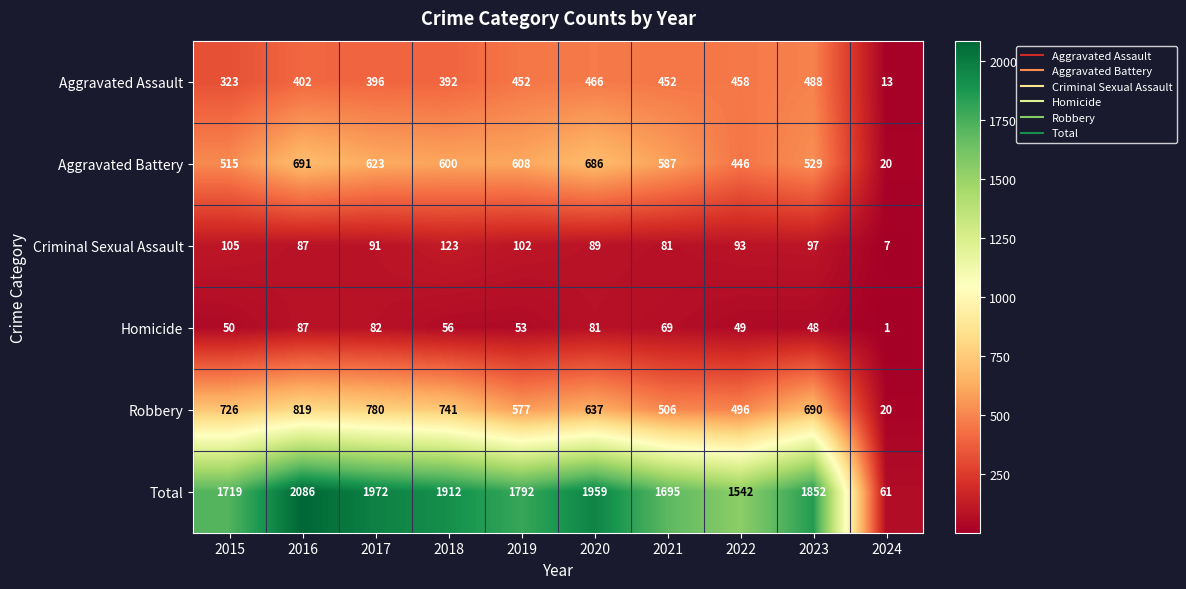

At how many categories does at least one series exceed 909?

9